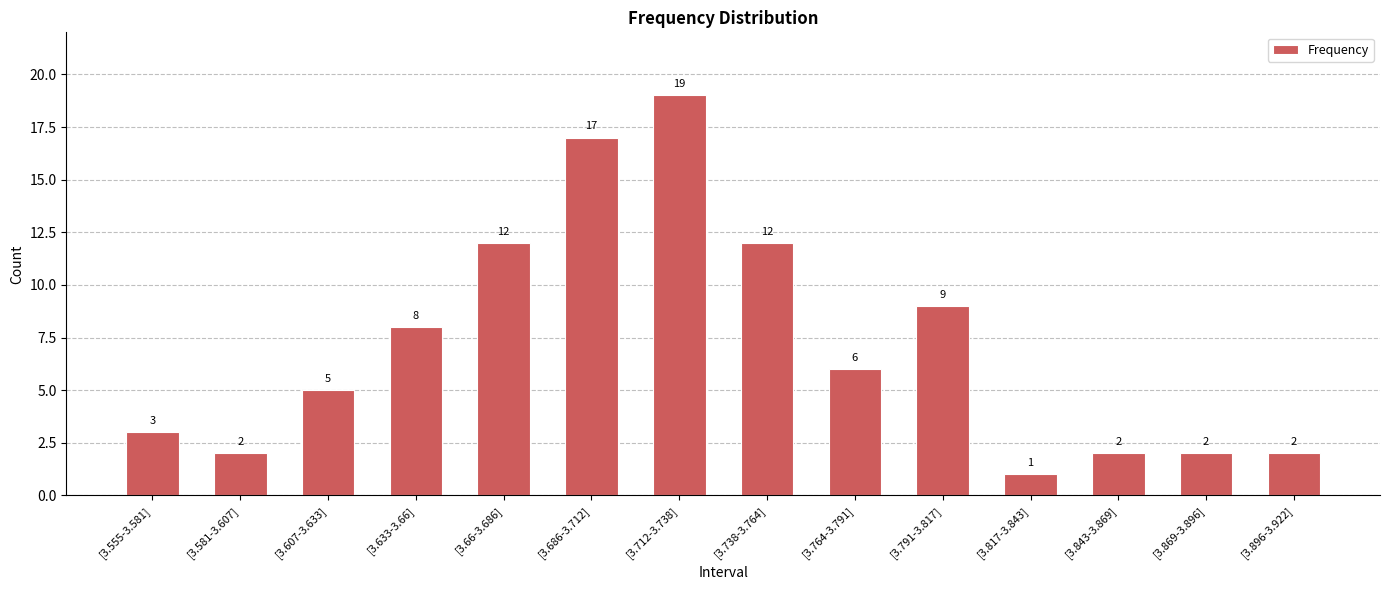

Reading right to left, list all the values displayed in this chart.

2	2	2	1	9	6	12	19	17	12	8	5	2	3